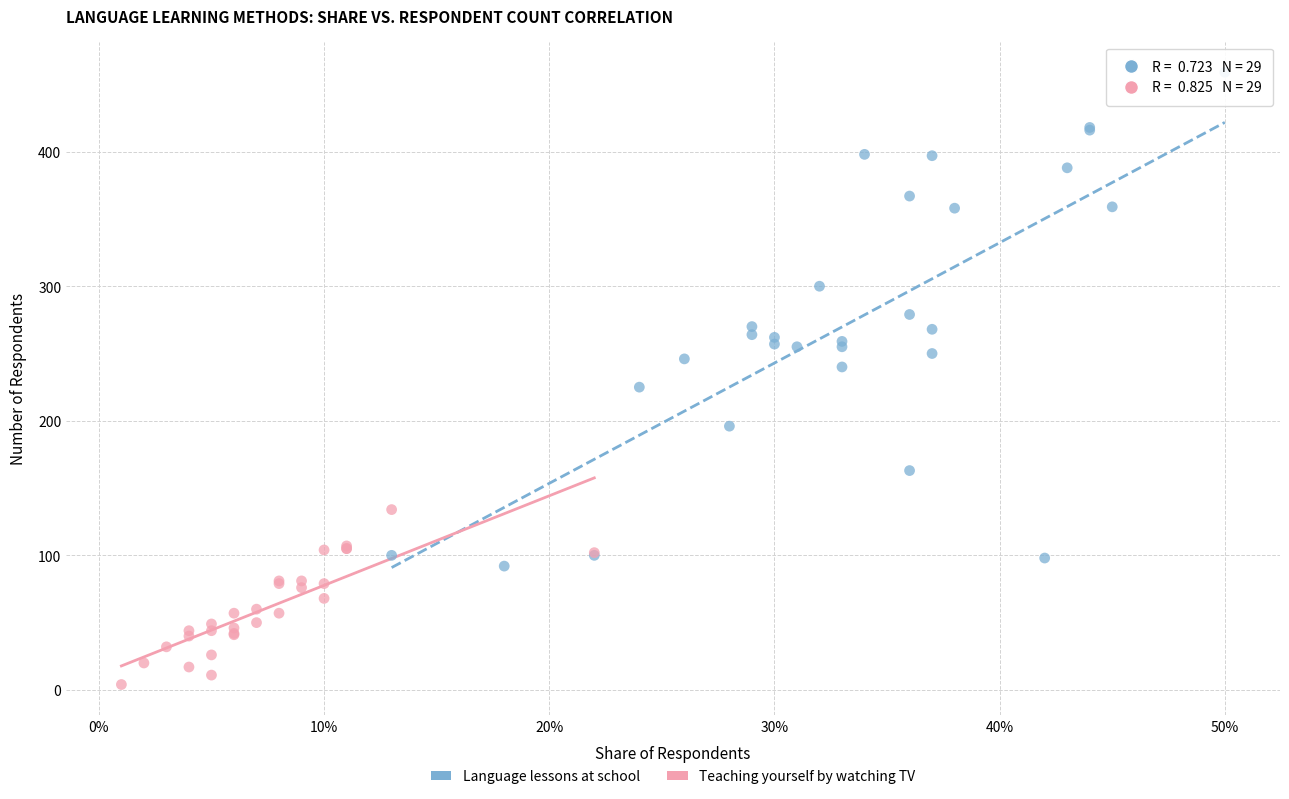

Which series has the widest spread of Y values?

Language lessons at school